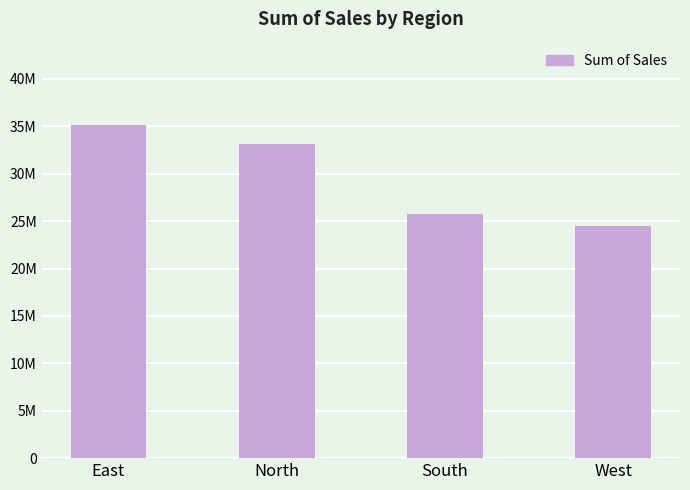

Reading right to left, extract all data points from this chart.

24493079.2	25753357.2	33123159.8	35138167.9